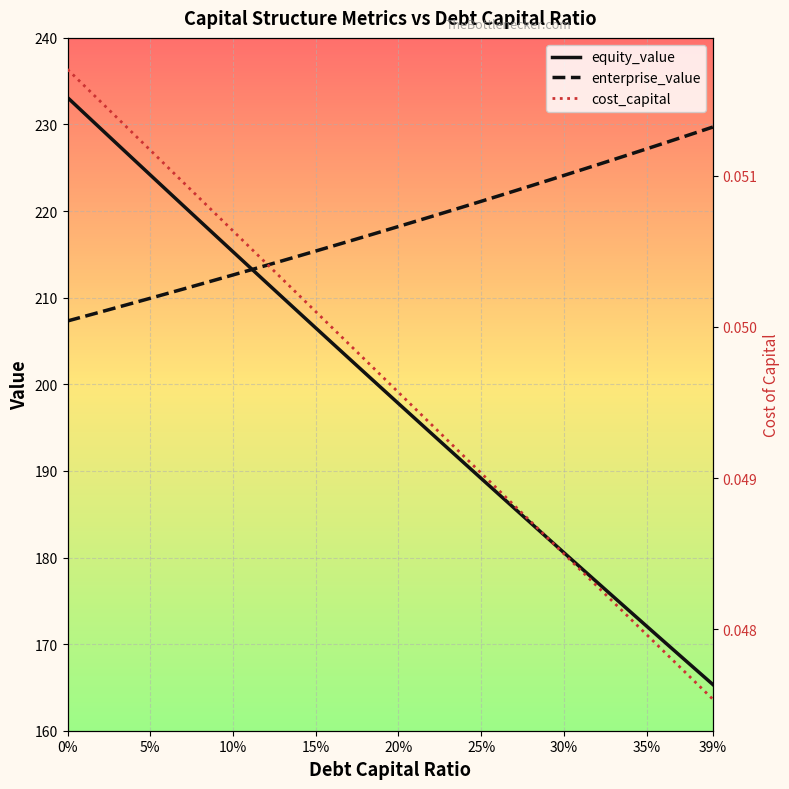

What is the difference between the maximum and minimum values in the enterprise_value series?

22.4